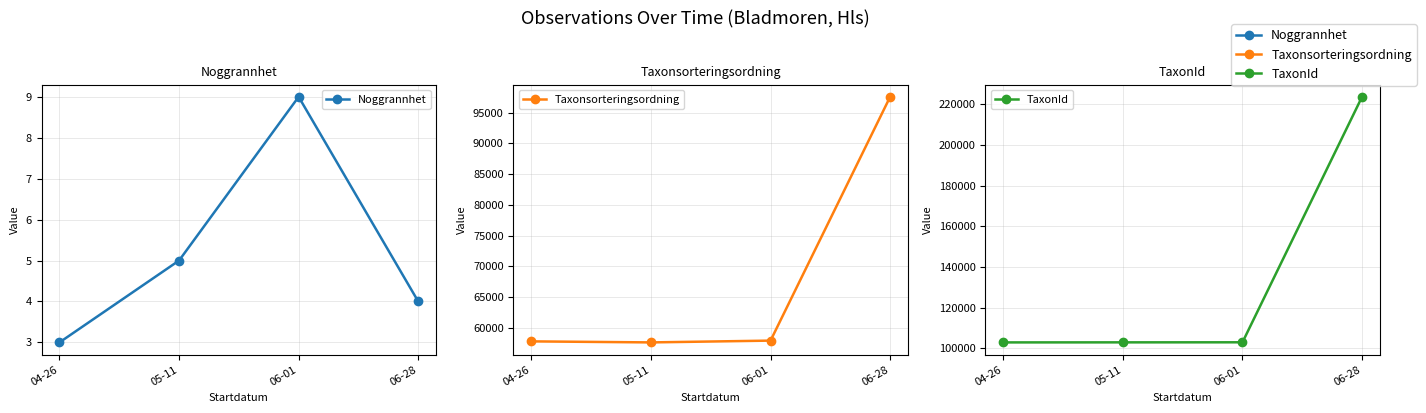

What is the difference between the highest and lowest values at 06-01?

103035